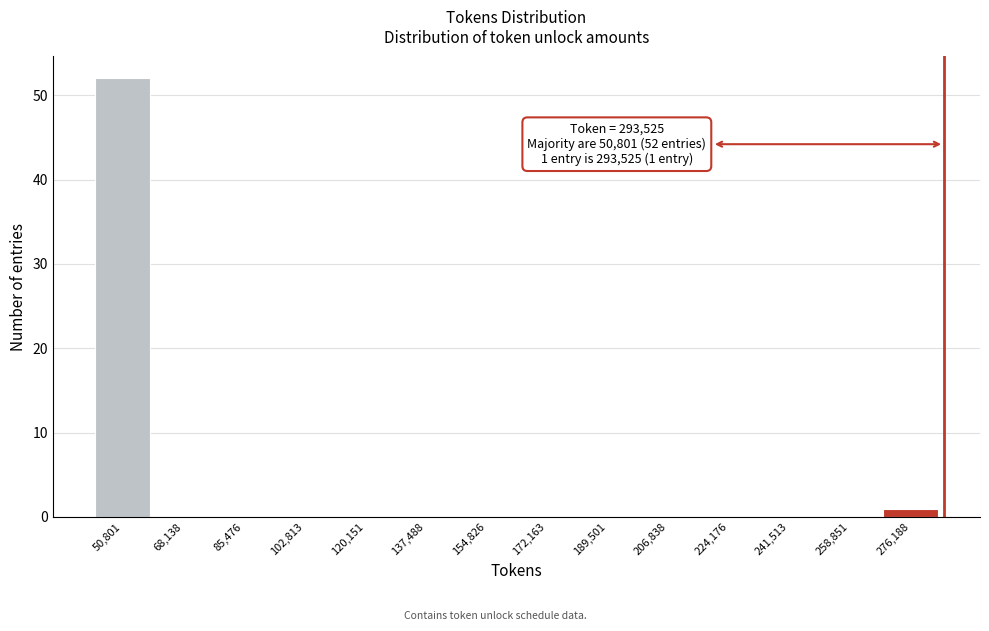

Reading left to right, transcribe all the data shown in this chart.

50,801=52	68,138=0	85,476=0	102,813=0	120,151=0	137,488=0	154,826=0	172,163=0	189,501=0	206,838=0	224,176=0	241,513=0	258,851=0	276,188=1